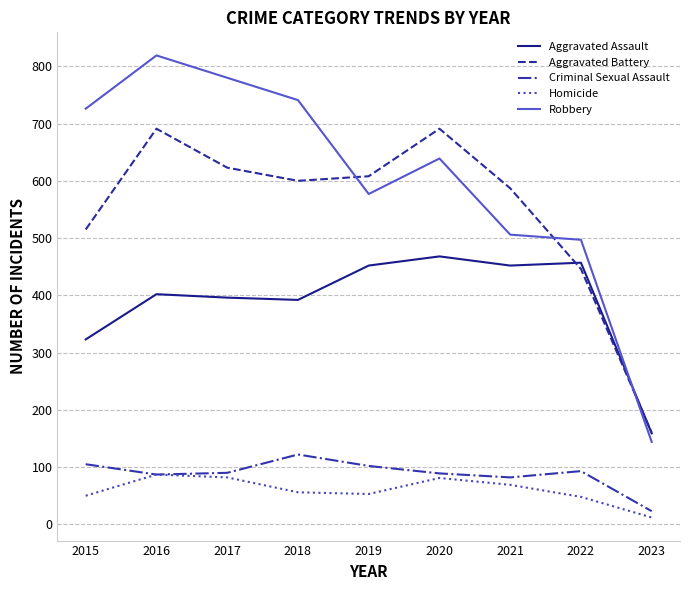

Which category has the lowest value across all series?

2023